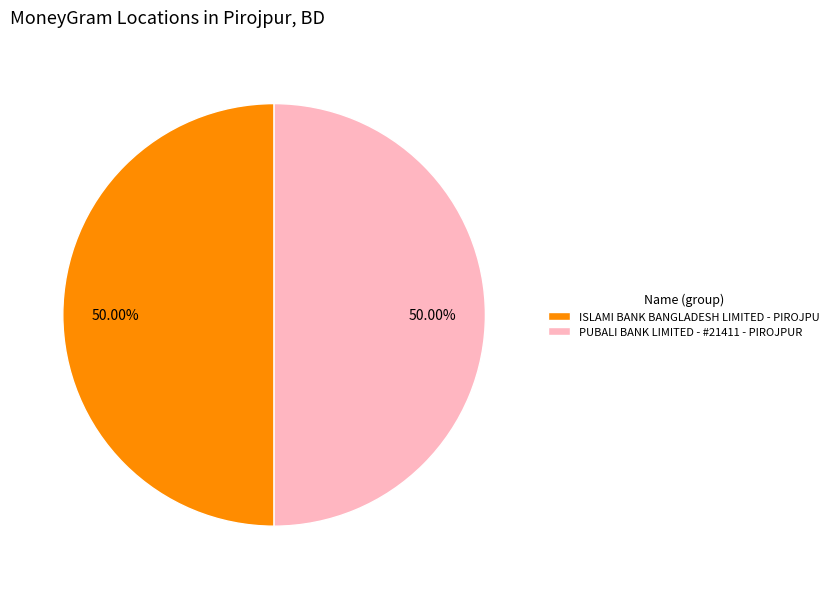

Approximately how many times larger is the value at PUBALI BANK LIMITED - #21411 - PIROJPUR compared to ISLAMI BANK BANGLADESH LIMITED - PIROJPU?

1.0